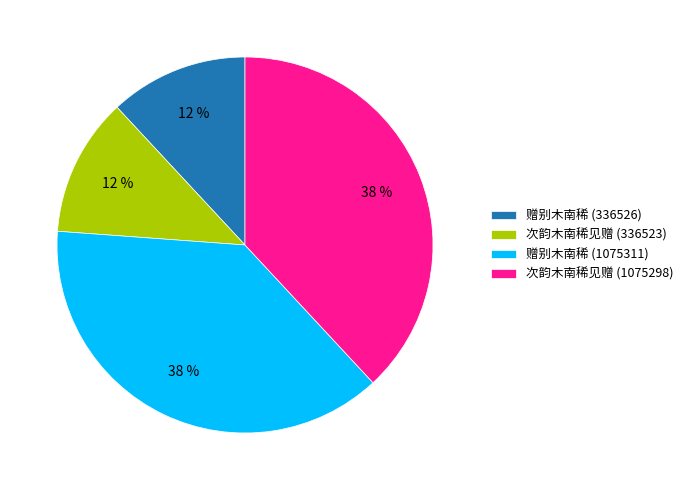

To the nearest percent, what is the combined percentage of 次韵木南稀见赠 (1075298) and 赠别木南稀 (1075311)?

76%